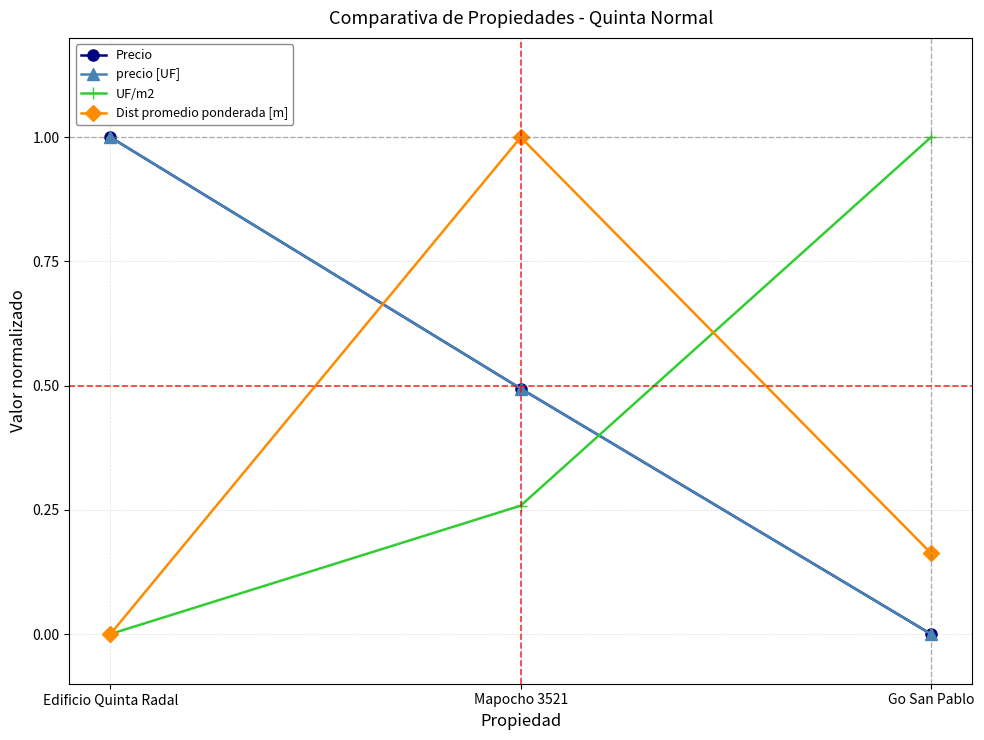

What is the sum of the UF/m2 values at Mapocho 3521 and Go San Pablo?

1.3